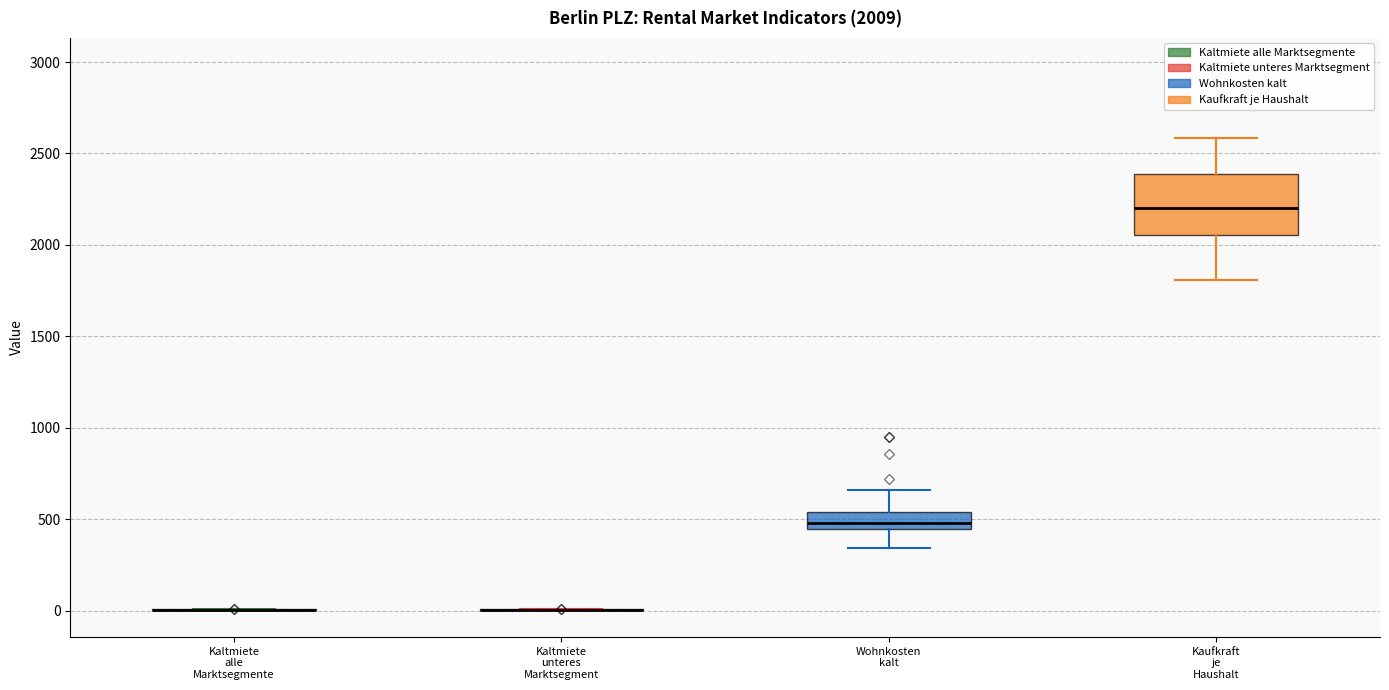

Which box is the tallest, from its lower edge to its upper edge?

Kaufkraft je Haushalt